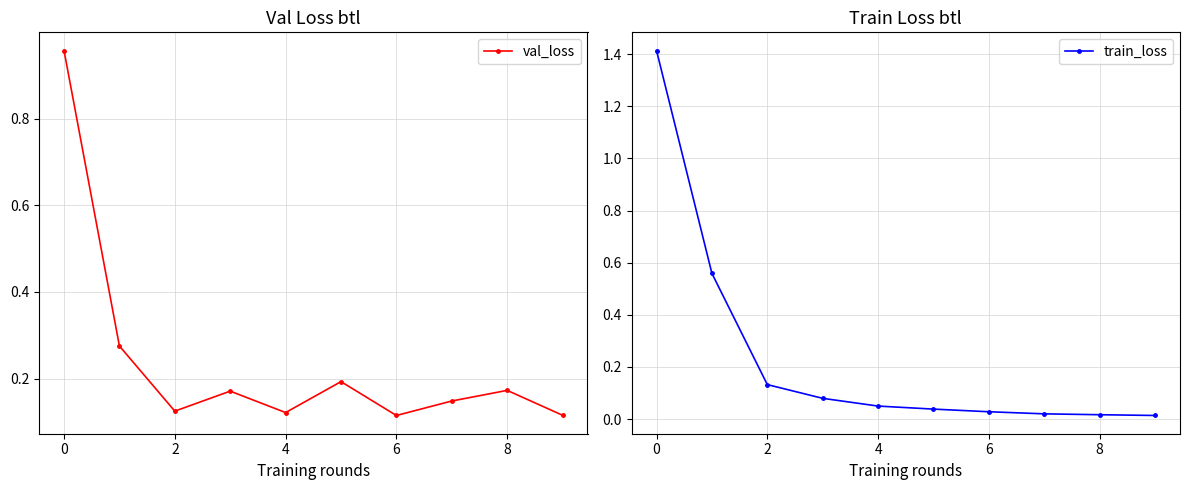

Which series has the largest range (max minus min)?

train_loss